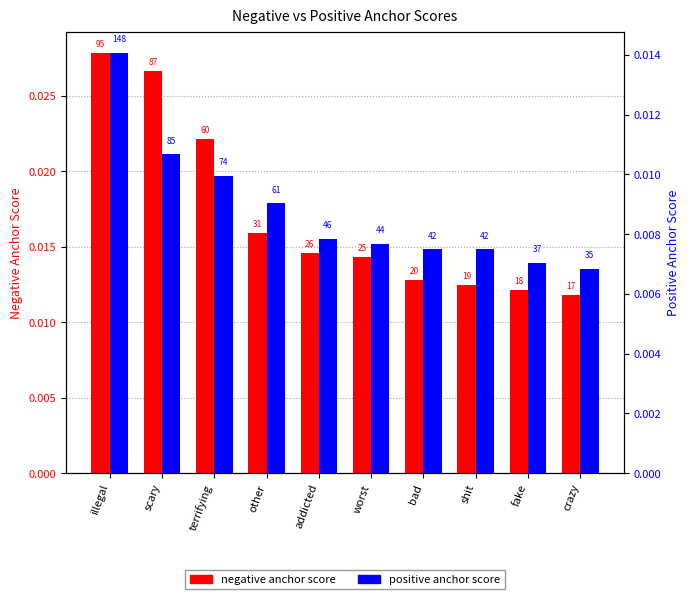

How many groups of bars are there?

10